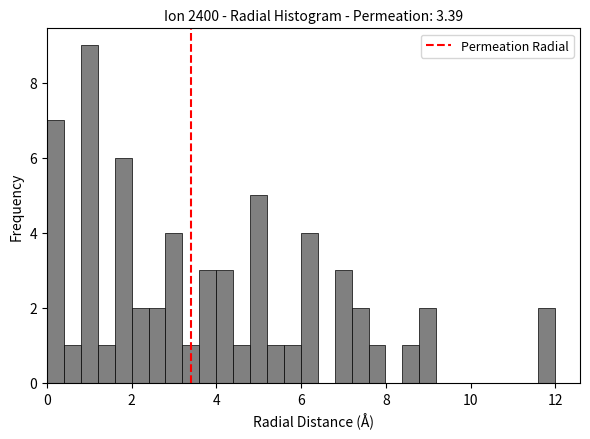

Read against the x-axis, roughly where is the centre of the tallest bar?

1.0